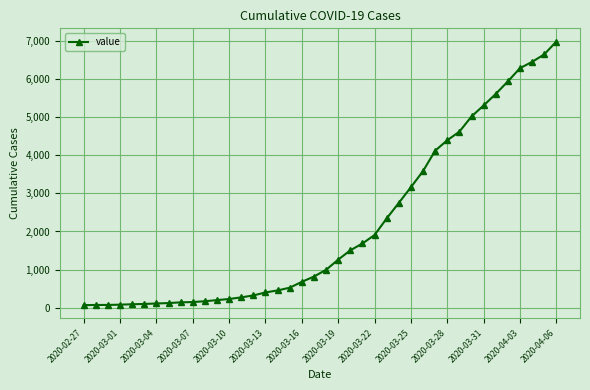

What is the sum of all values?

85643